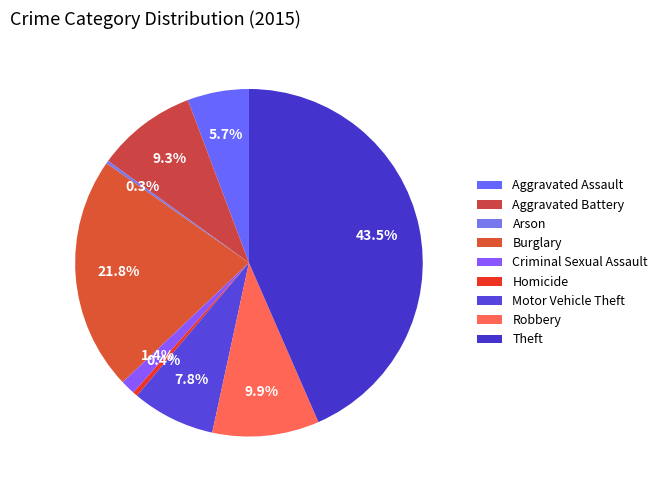

The Burglary slice represents 16% of the pie. True or false?

False